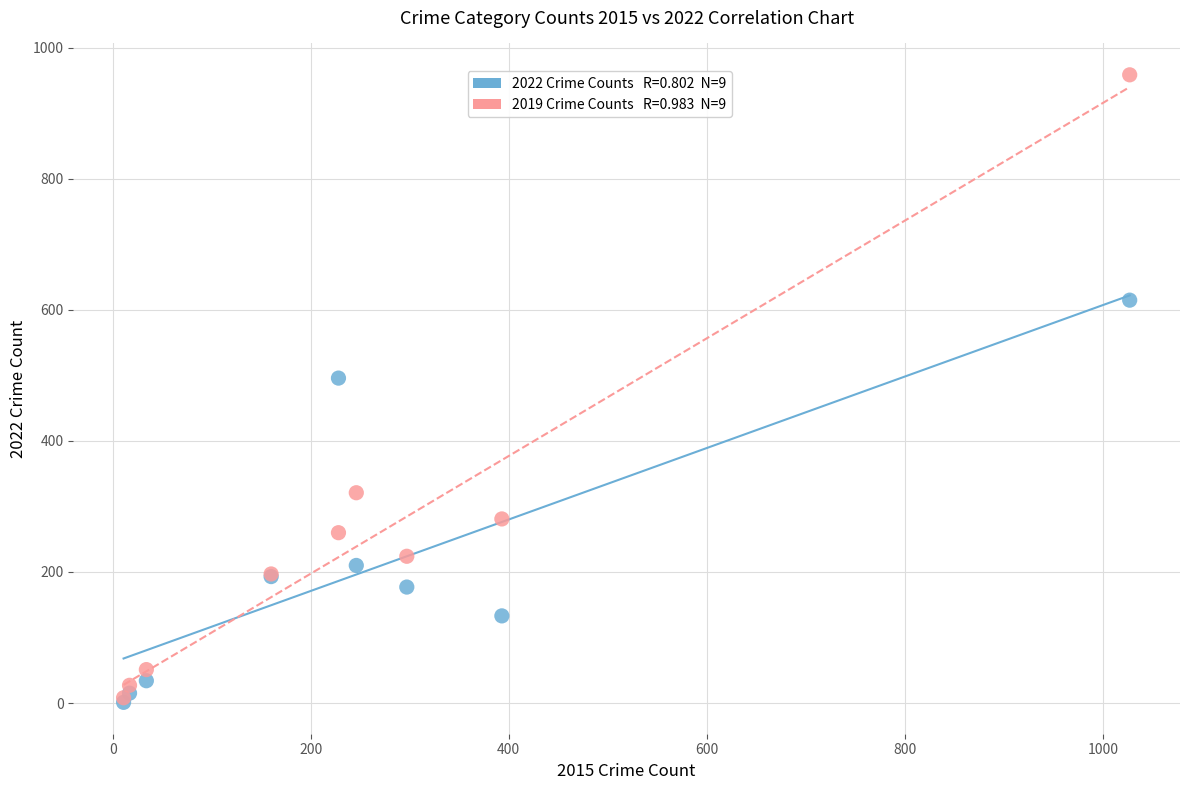

Across all series, what Y value is closest to 480?

496